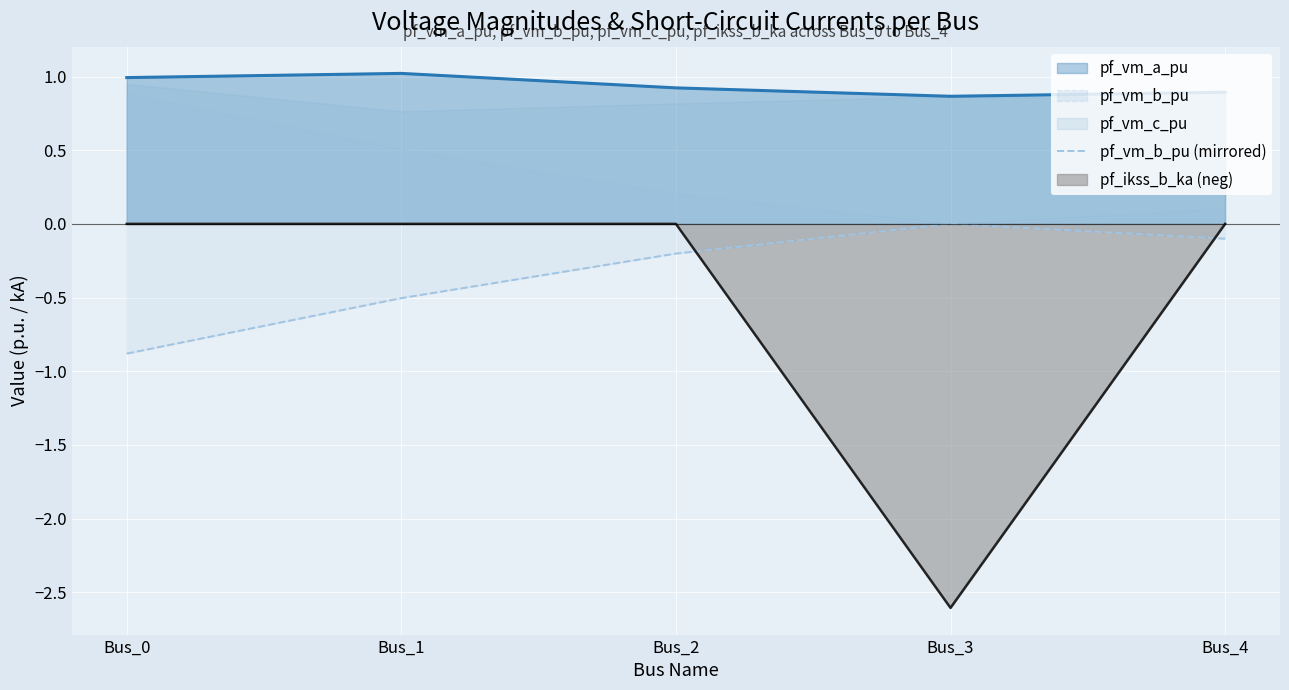

What is the value of the 5th point from the left?

-0.1